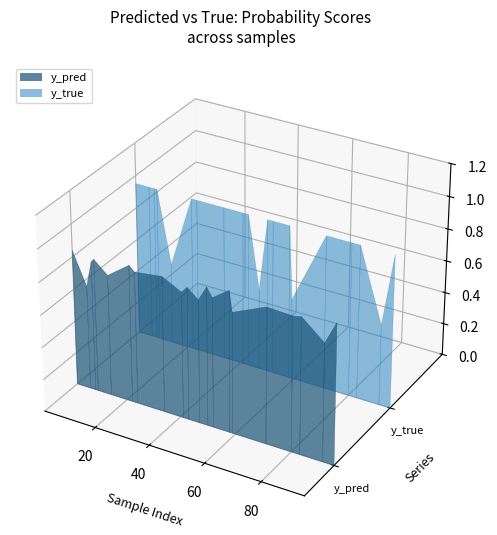

Reading left to right, transcribe all the data shown in this chart.

y_pred: 0.8	0.8	0.7	0.8	0.8	0.8	0.8	0.8	0.8	0.7	0.6	0.8	0.8	0.8	0.8	0.9	0.9	0.7	0.8	0.9
y_true: 1.0	1.0	0.0	1.0	1.0	1.0	1.0	1.0	1.0	0.0	1.0	1.0	1.0	1.0	0.0	1.0	1.0	0.0	1.0	1.0